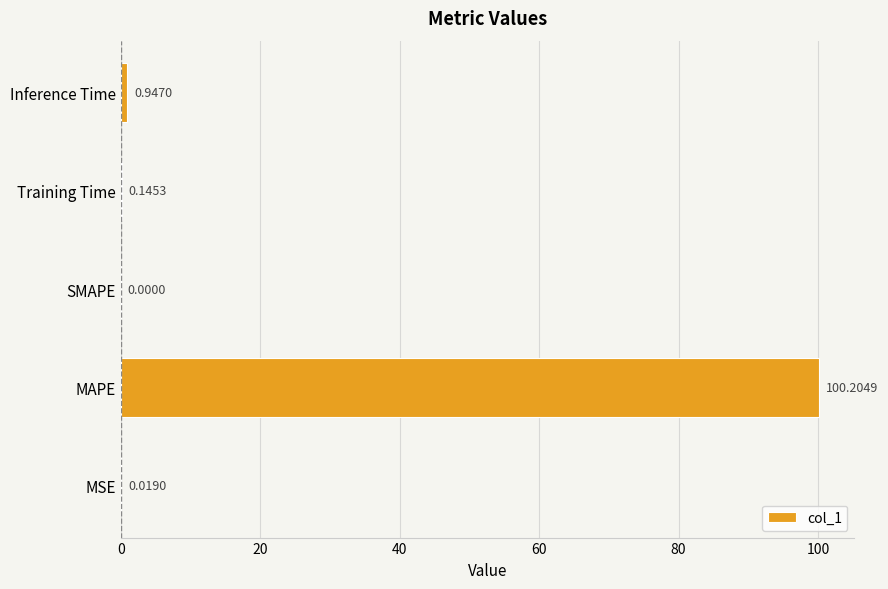

Are the bars horizontal?

Yes